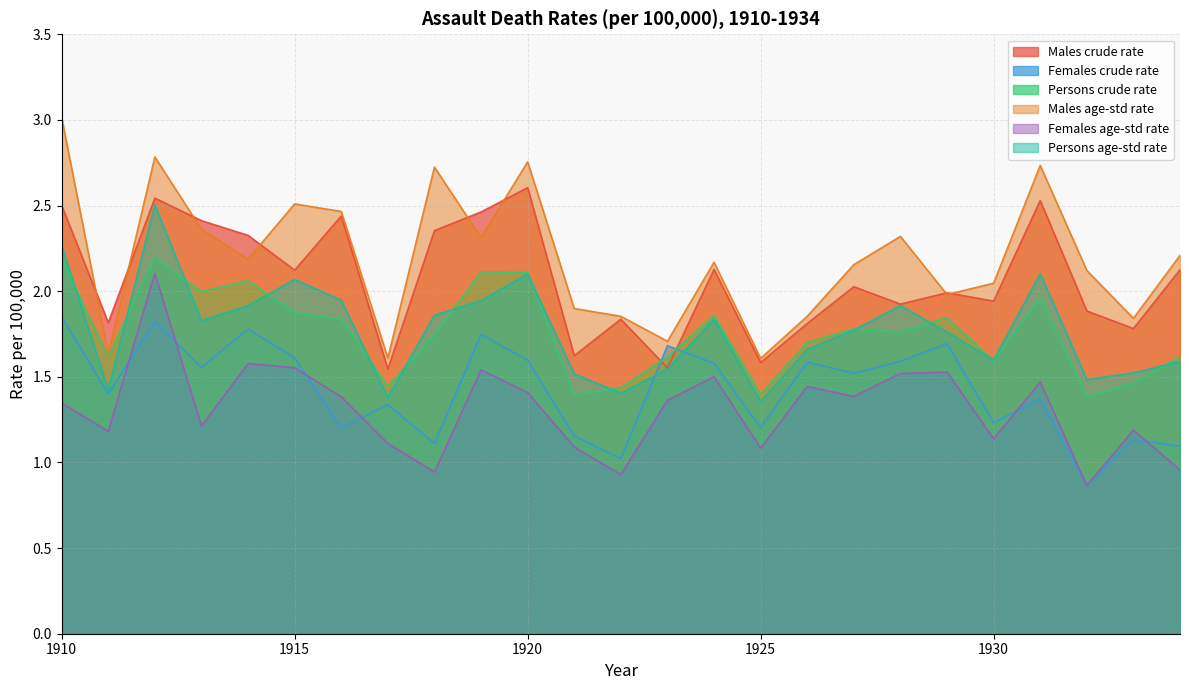

What is the difference between the maximum and minimum values in the Males crude rate series?

1.1